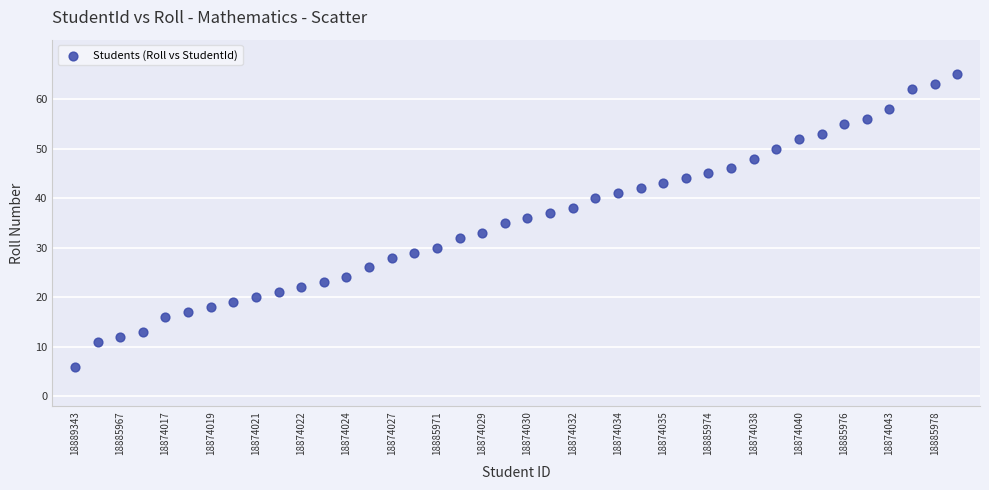

What is the range of Y values (max minus min)?

59